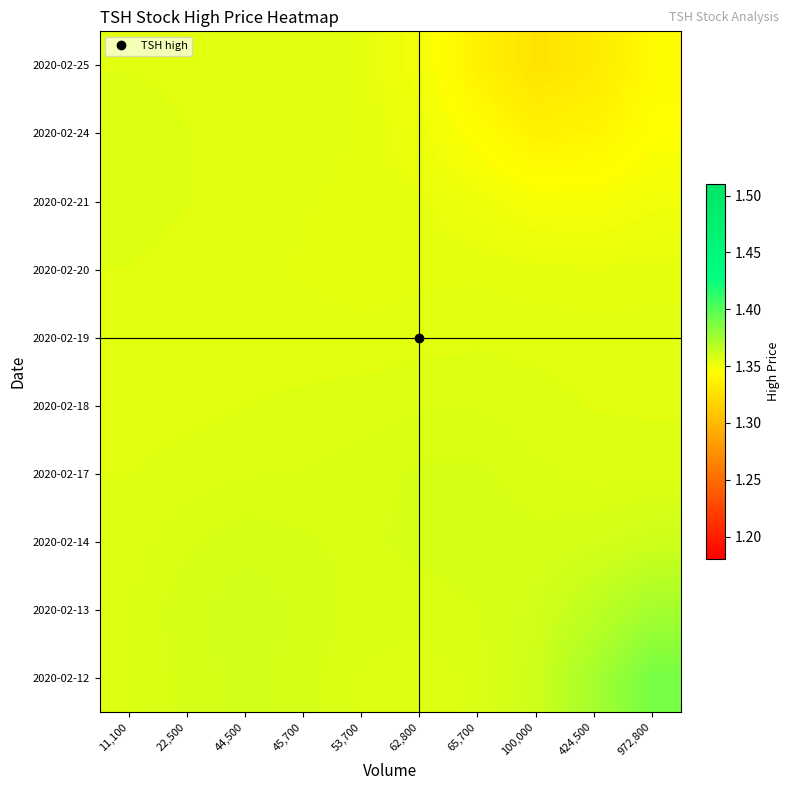

Reading right to left, transcribe all the data shown in this chart.

2020-02-12: 972,800=1.4	424,500=1.4	100,000=1.4	65,700=1.4	62,800=1.4	53,700=1.4	45,700=1.4	44,500=1.4	22,500=1.4	11,100=1.4
2020-02-13: 972,800=1.4	424,500=1.4	100,000=1.4	65,700=1.4	62,800=1.4	53,700=1.4	45,700=1.4	44,500=1.4	22,500=1.4	11,100=1.4
2020-02-14: 972,800=1.4	424,500=1.4	100,000=1.4	65,700=1.4	62,800=1.4	53,700=1.4	45,700=1.4	44,500=1.4	22,500=1.4	11,100=1.4
2020-02-17: 972,800=1.4	424,500=1.4	100,000=1.4	65,700=1.4	62,800=1.4	53,700=1.4	45,700=1.4	44,500=1.4	22,500=1.4	11,100=1.4
2020-02-18: 972,800=1.4	424,500=1.4	100,000=1.4	65,700=1.4	62,800=1.4	53,700=1.4	45,700=1.4	44,500=1.4	22,500=1.4	11,100=1.4
2020-02-19: 972,800=1.4	424,500=1.4	100,000=1.4	65,700=1.4	62,800=1.4	53,700=1.4	45,700=1.4	44,500=1.4	22,500=1.4	11,100=1.4
2020-02-20: 972,800=1.4	424,500=1.4	100,000=1.4	65,700=1.4	62,800=1.4	53,700=1.4	45,700=1.4	44,500=1.4	22,500=1.4	11,100=1.4
2020-02-21: 972,800=1.3	424,500=1.3	100,000=1.3	65,700=1.4	62,800=1.4	53,700=1.4	45,700=1.4	44,500=1.4	22,500=1.4	11,100=1.4
2020-02-24: 972,800=1.3	424,500=1.3	100,000=1.3	65,700=1.3	62,800=1.4	53,700=1.4	45,700=1.4	44,500=1.4	22,500=1.4	11,100=1.4
2020-02-25: 972,800=1.3	424,500=1.3	100,000=1.3	65,700=1.3	62,800=1.3	53,700=1.4	45,700=1.4	44,500=1.4	22,500=1.4	11,100=1.4